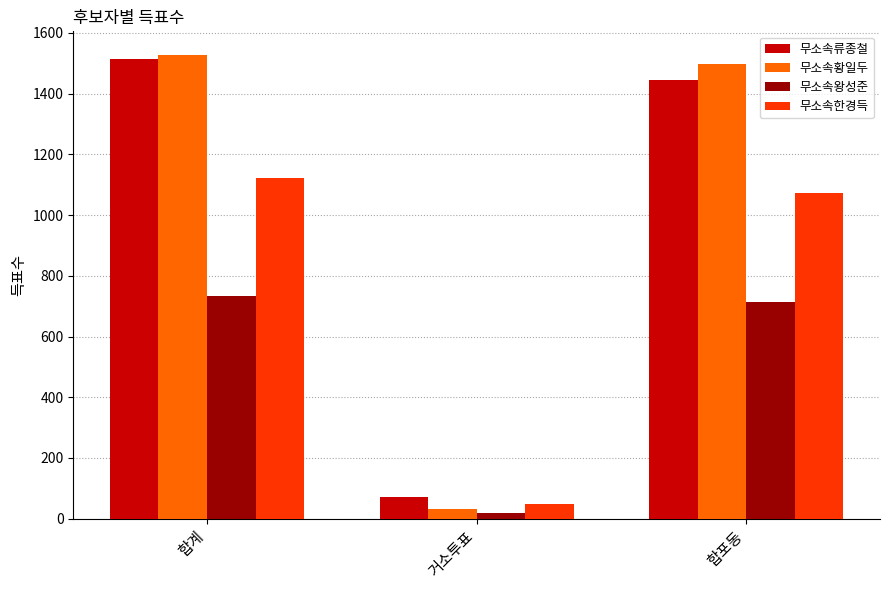

The 무소속황일두 series shows 31 at 거소투표. True or false?

True